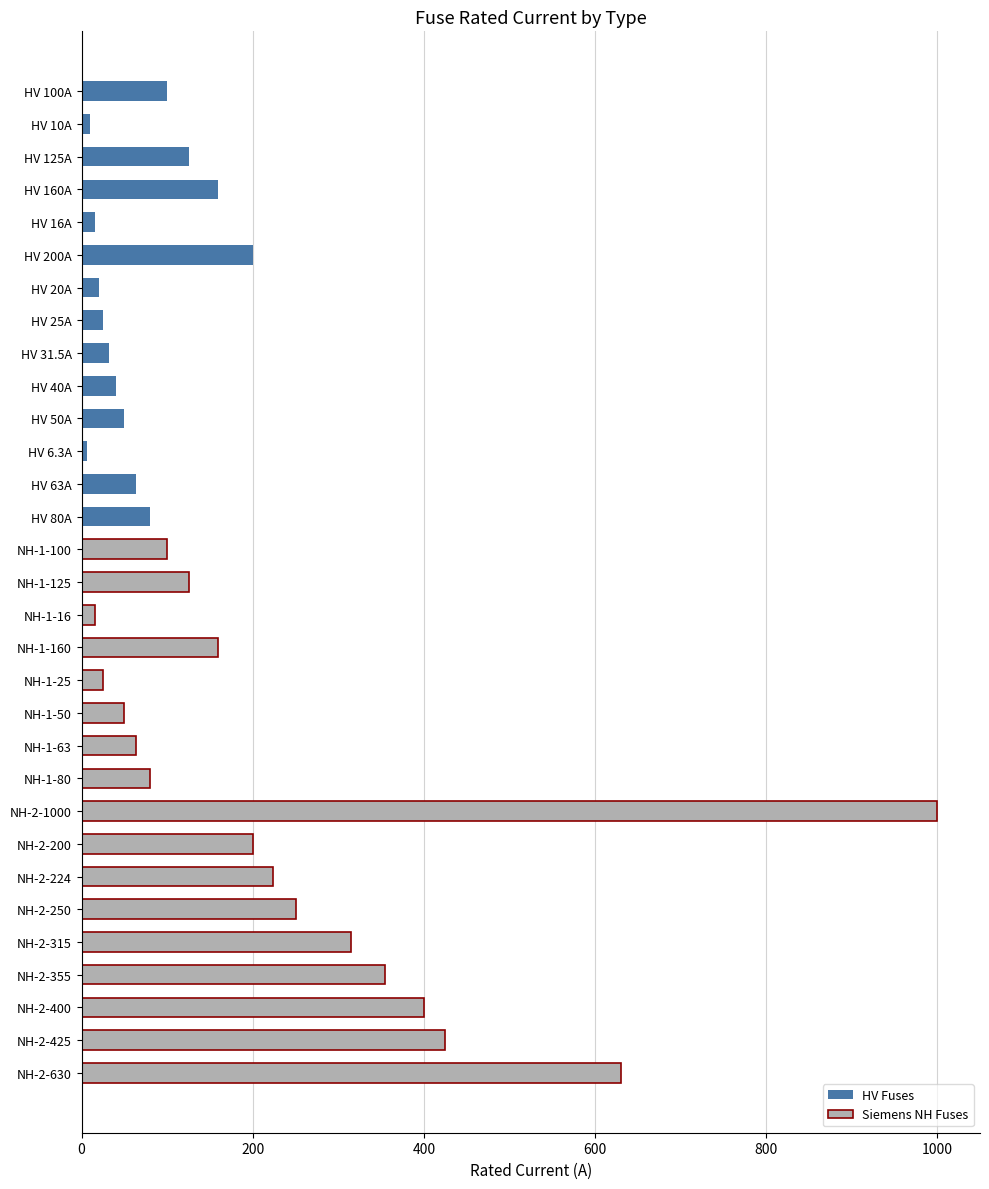

At which label does the data first exceed 100?

HV 125A